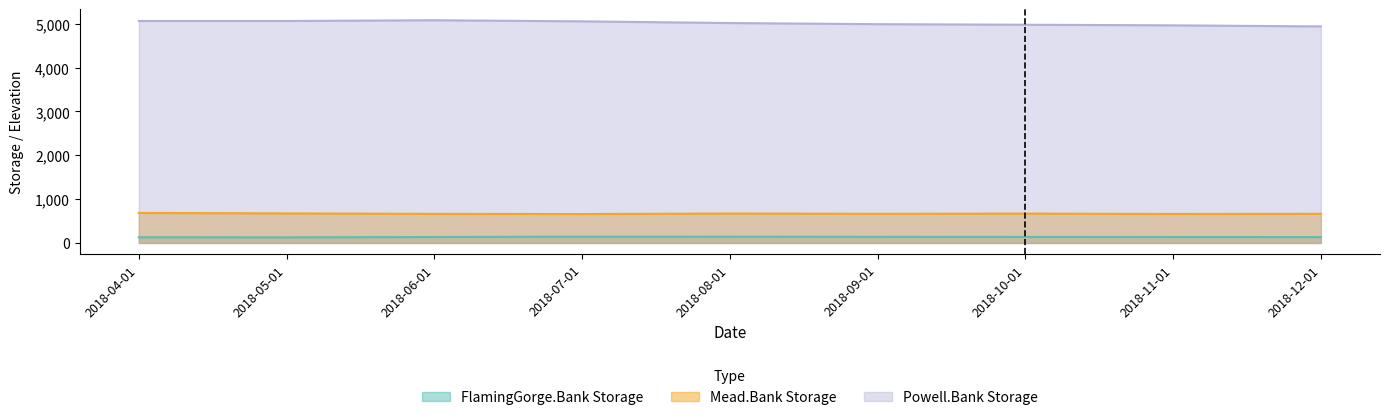

Is the value of FlamingGorge.Bank Storage at 2018-05-01 greater than the value of Mead.Bank Storage at 2018-11-01?

No